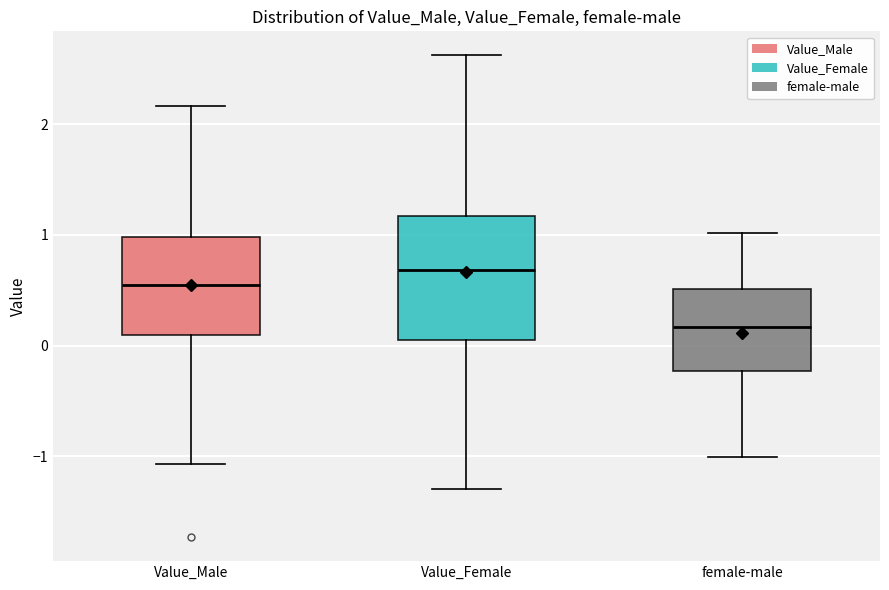

Reading left to right, transcribe this box plot: for each box, give where its median line is, the range the box spans, and where its two whiskers end, as read against the y-axis. The values are not printed on the chart, so give them approximately, as read against the axis.

Value_Male: median 0.5, box 0.1 to 1.0, whiskers -1.1 to 2.2
Value_Female: median 0.7, box 0.0 to 1.2, whiskers -1.3 to 2.6
female-male: median 0.2, box -0.2 to 0.5, whiskers -1.0 to 1.0